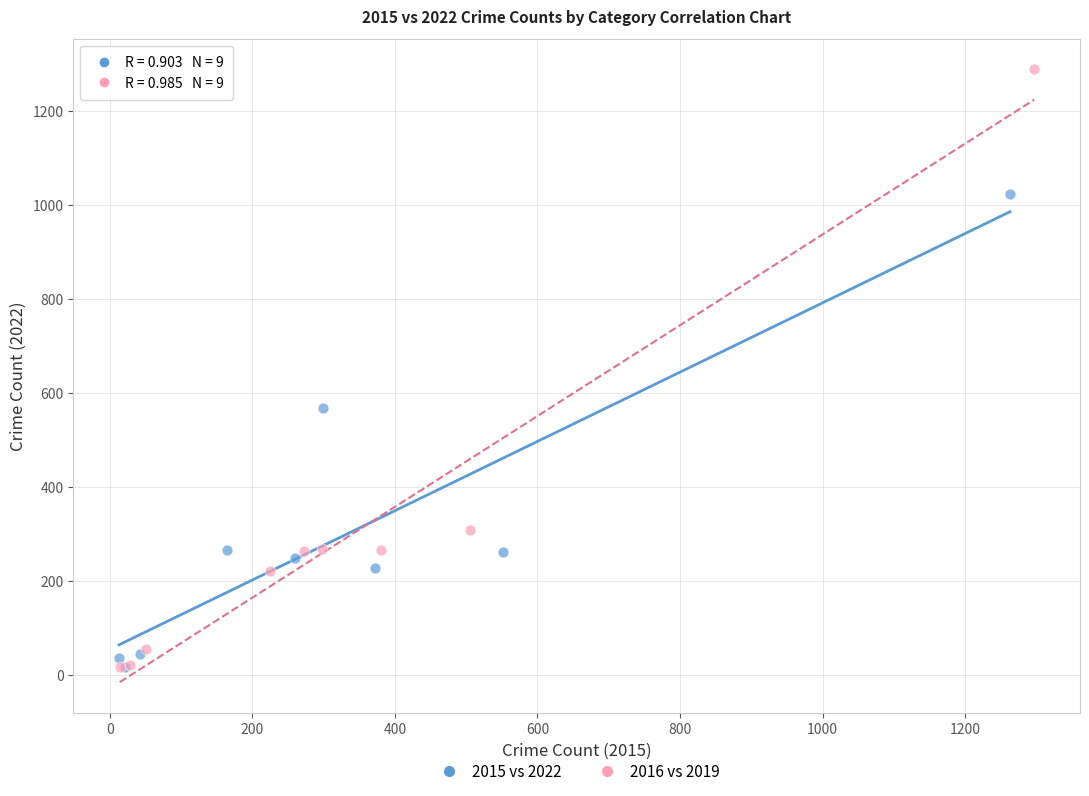

Which series has the largest Y range (max minus min)?

2016 vs 2019